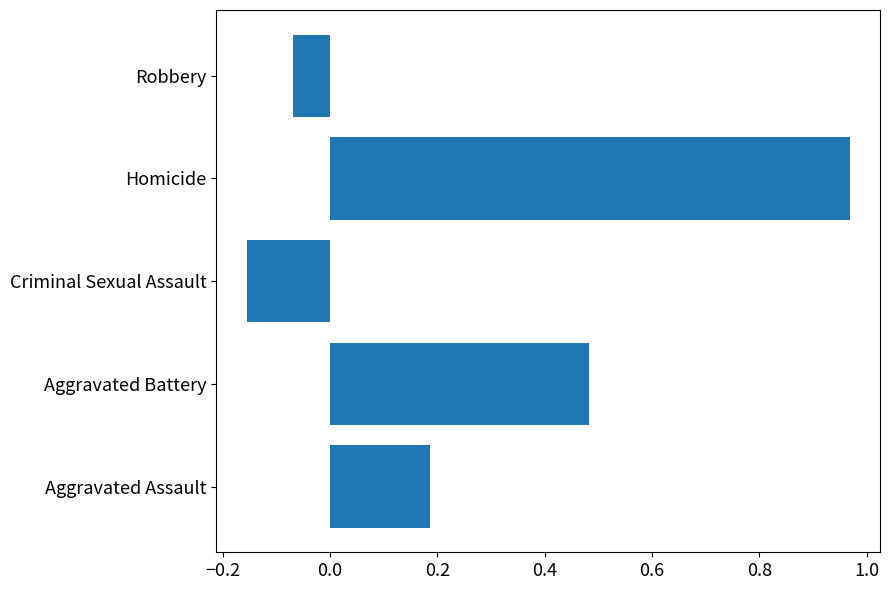

Count the number of data series in this chart.

1